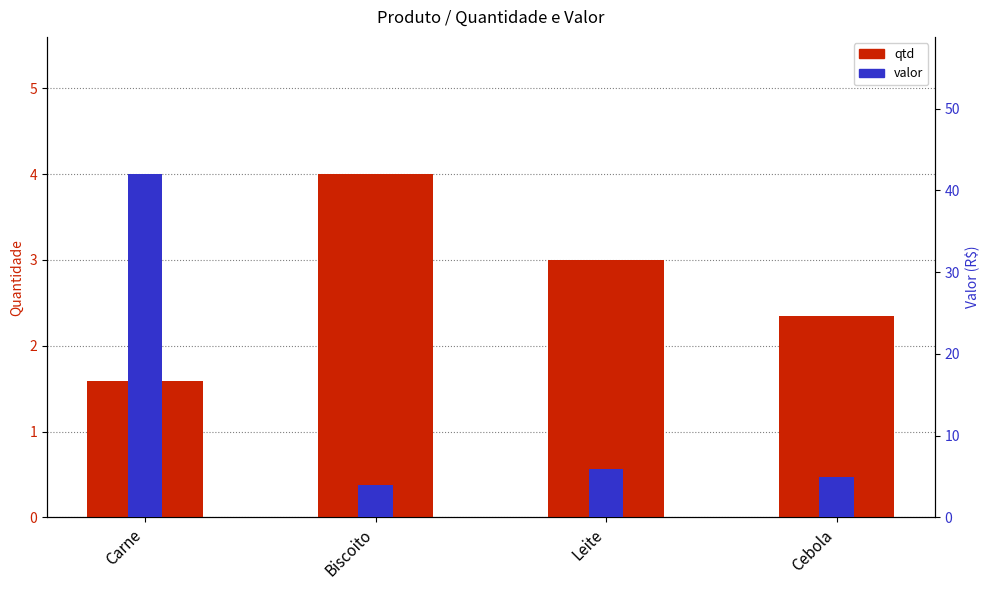

At how many categories does at least one series exceed 28?

1